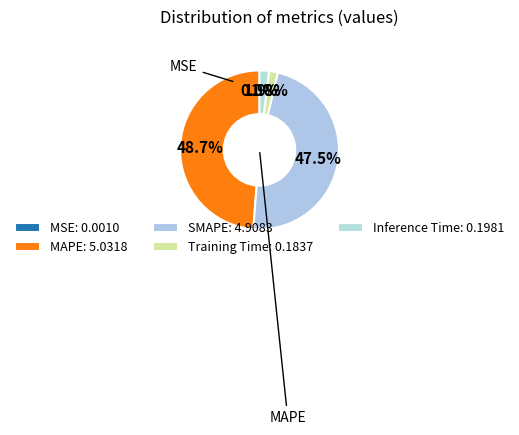

Rank the categories by value from highest to lowest.

MAPE, SMAPE, Inference Time, Training Time, MSE